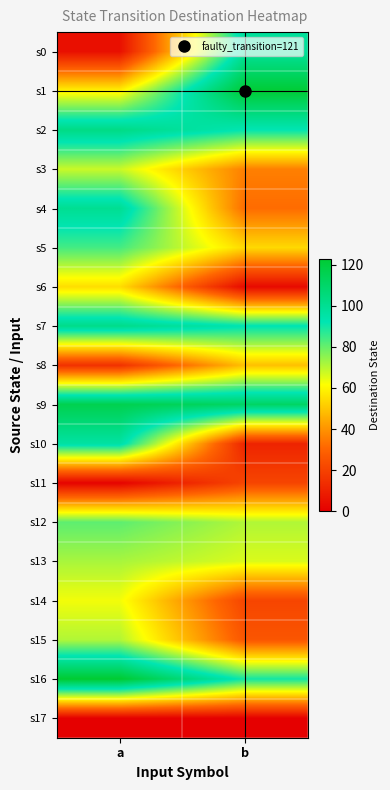

At a, list the series in order from smallest to largest.

s17, s11, s0, s8, s6, s1, s14, s3, s15, s13, s12, s5, s10, s4, s7, s2, s9, s16